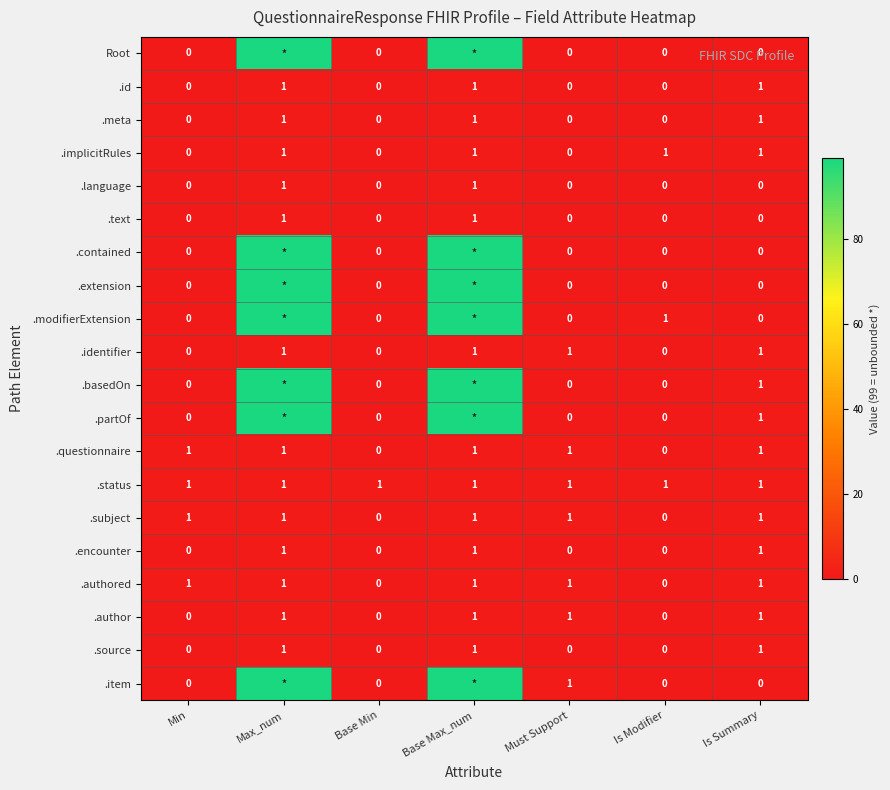

True or false: .subject has a value of -1 at Base Min.

False